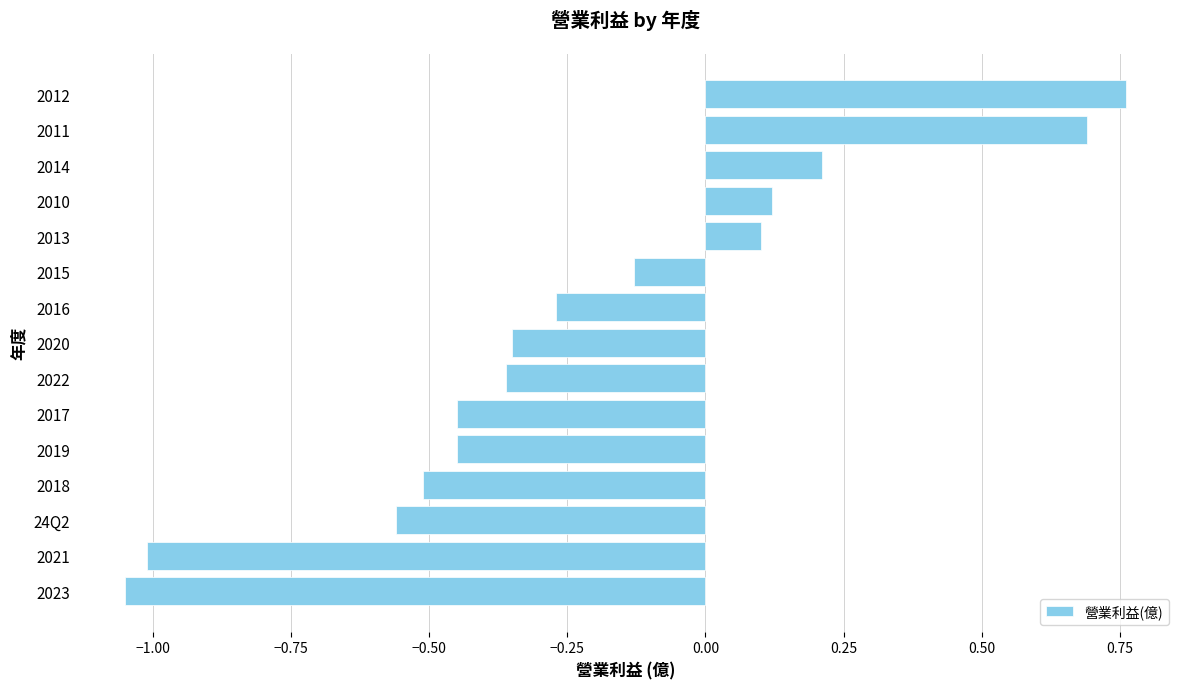

Is it true that the value at 2011 is 0.7?

True